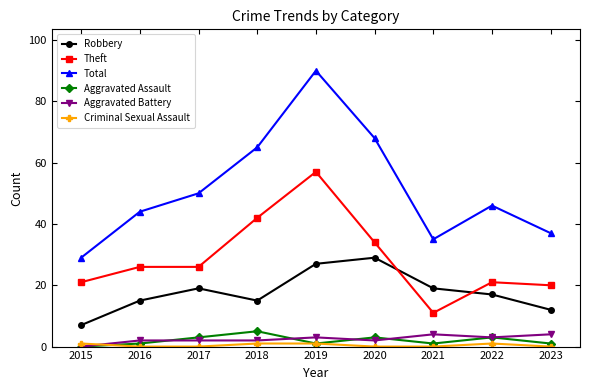

Which series has the largest range (max minus min)?

Total